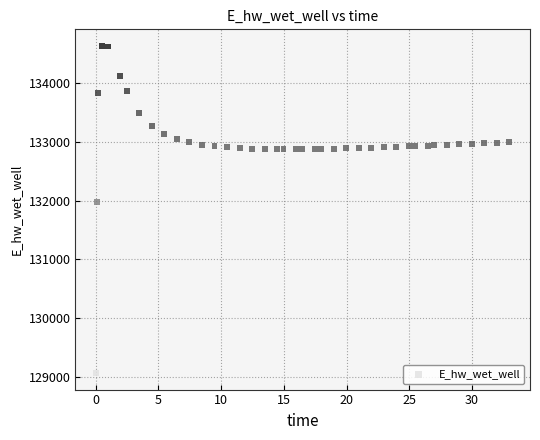

What Y value in the scatter plot is closest to 131849?

131970.0